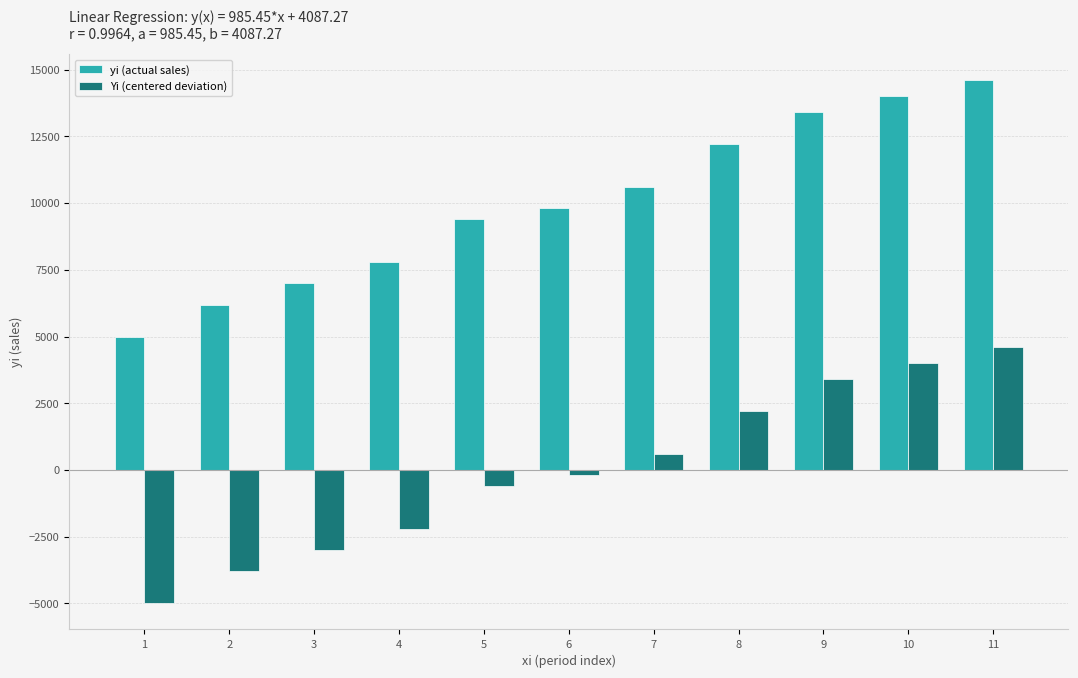

What is the value of the Yi (centered deviation) bar at the 9th from the left?

3400